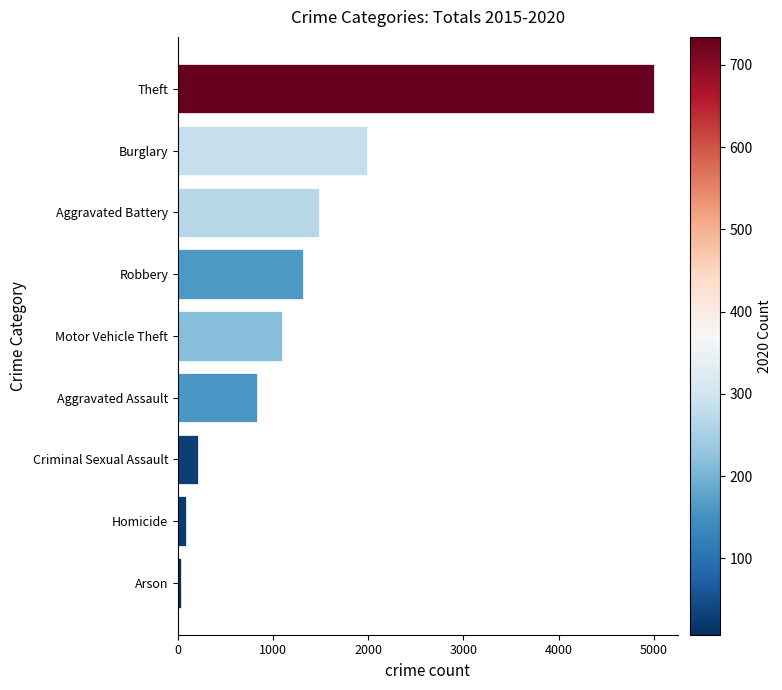

True or false: the data shows 5001 at Theft.

True